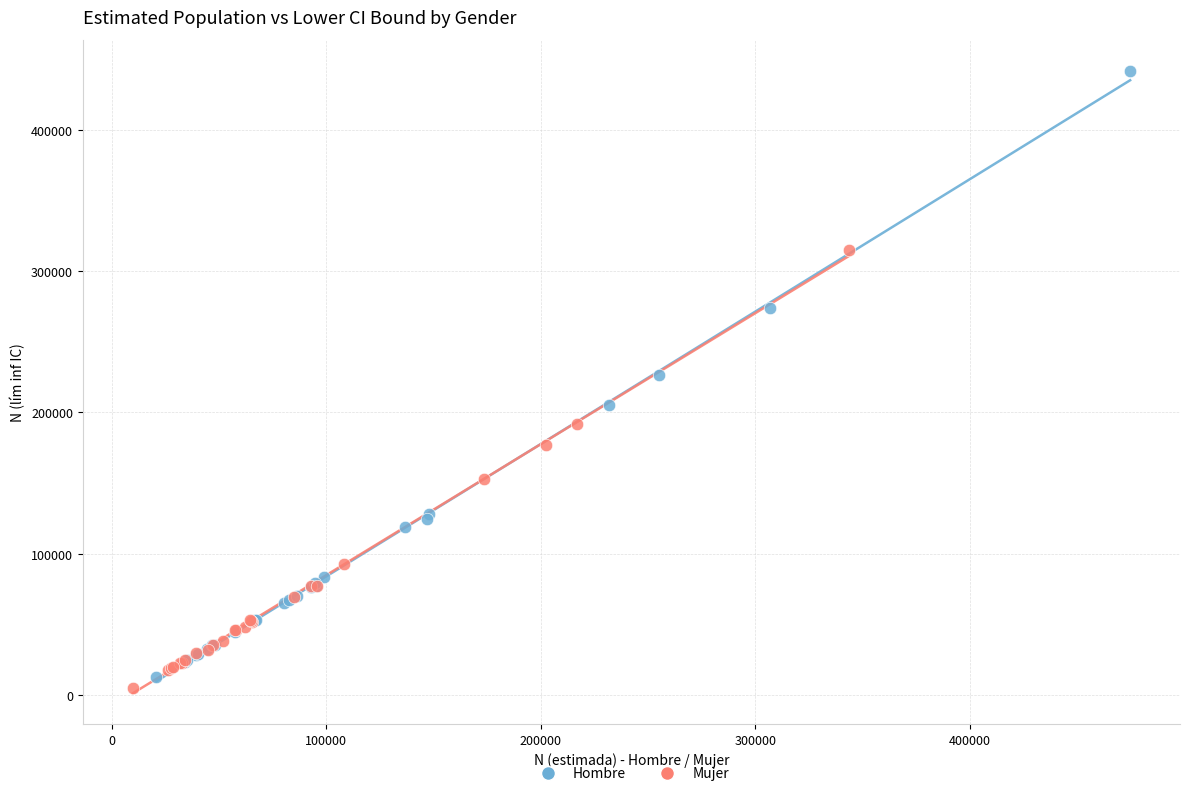

Which series reaches the maximum Y coordinate?

Hombre